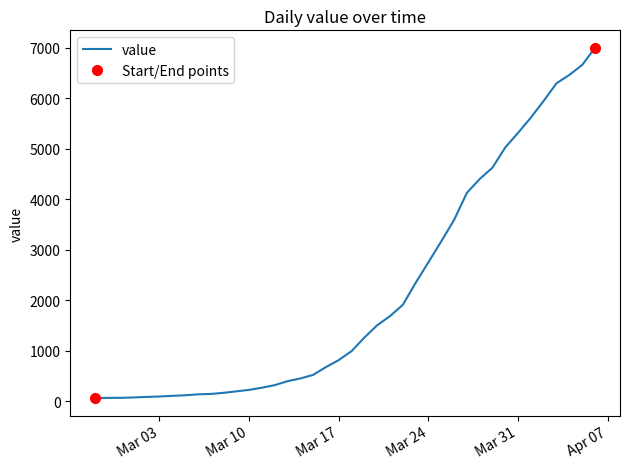

What is the change in value from 2020-02-27 to 2020-03-07?

+82